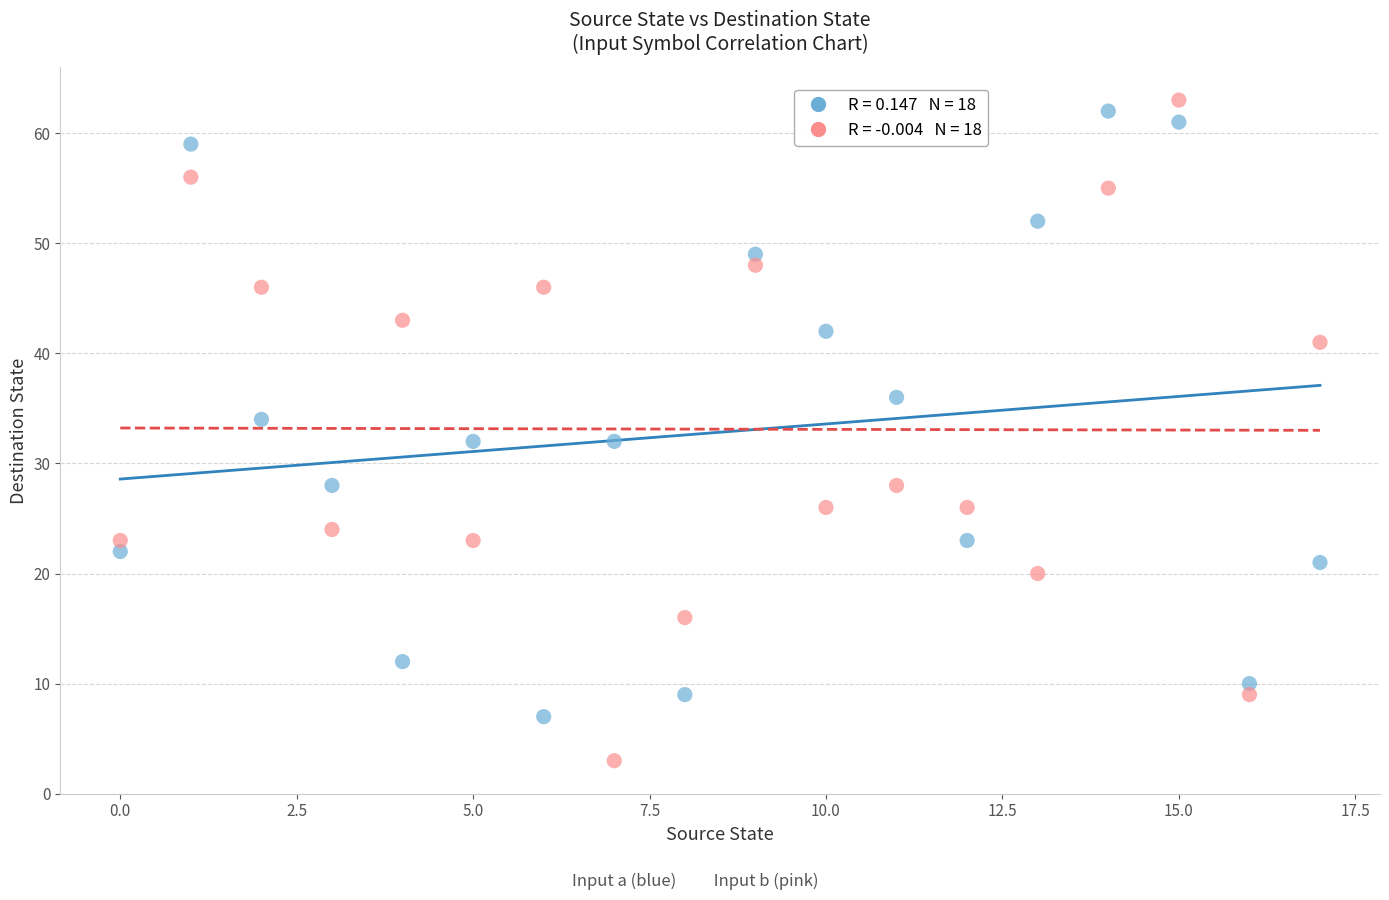

Across all data points, what is the range of Y values (max minus min)?

60